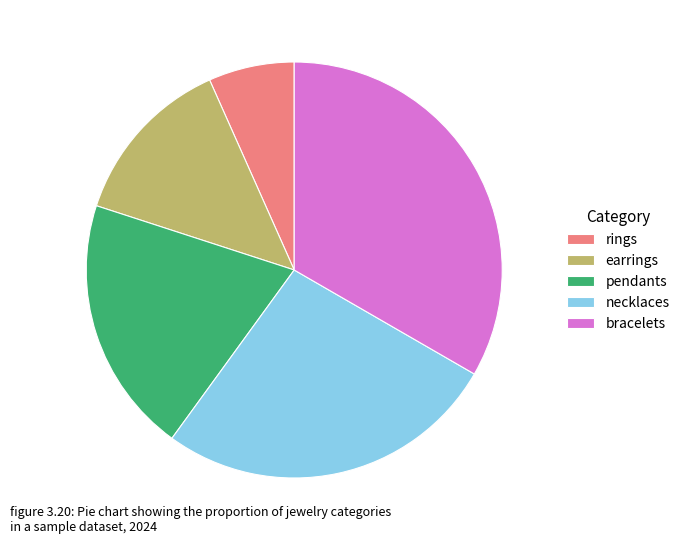

Rank the categories by value from lowest to highest.

rings, earrings, pendants, necklaces, bracelets